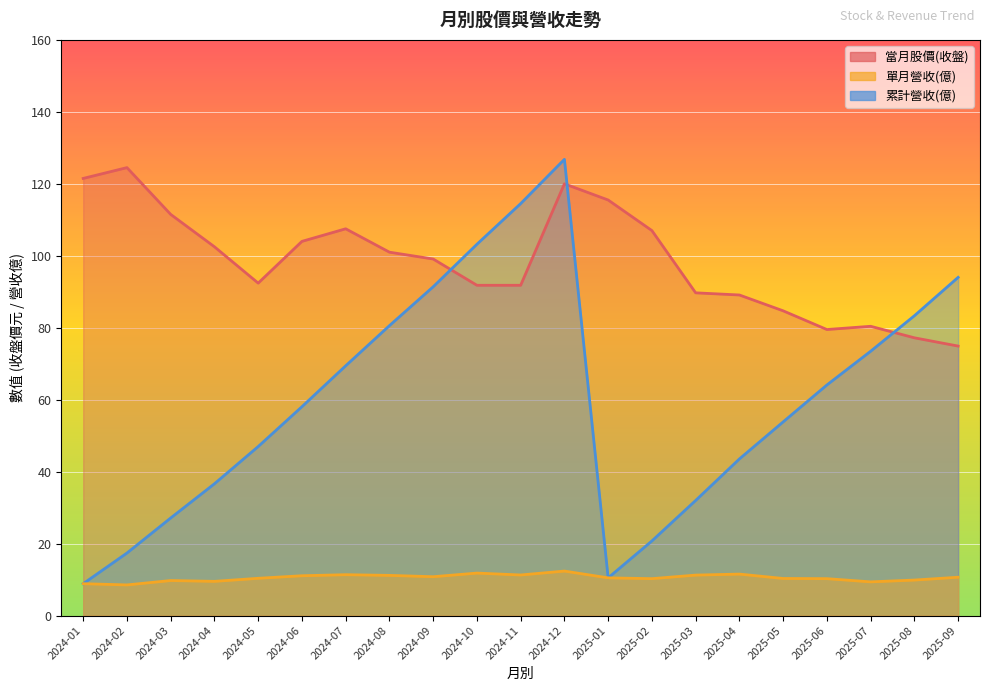

What is the total value across all series at 2024-08?

192.8